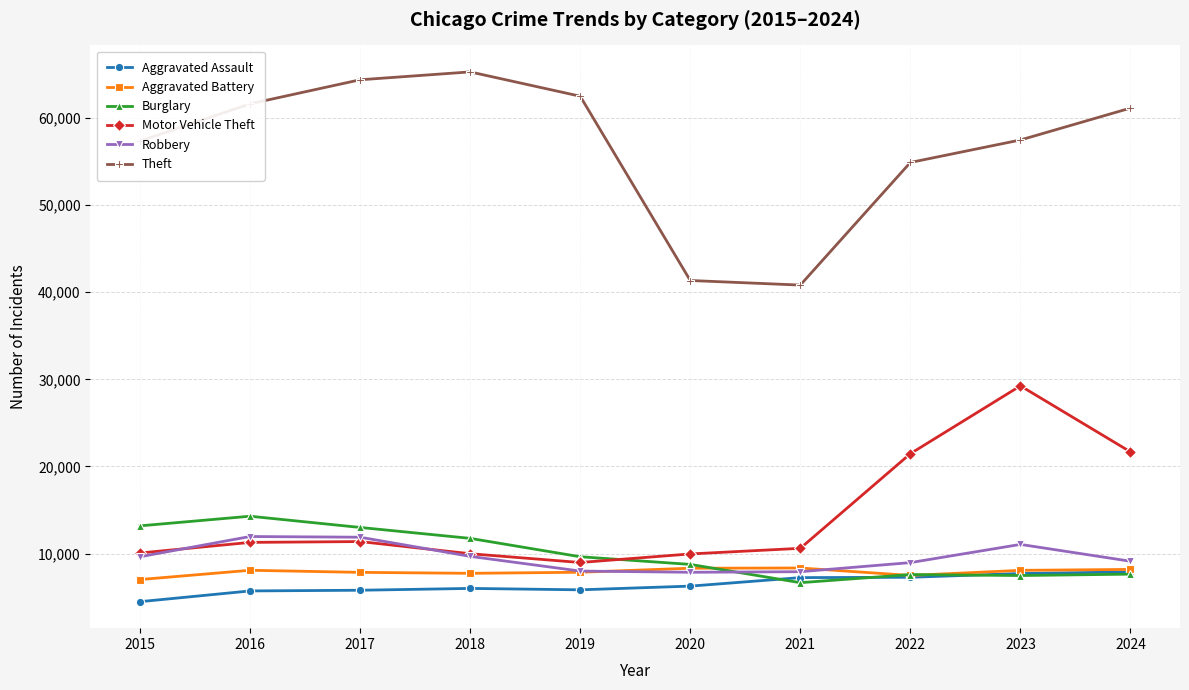

How many interior local valleys does the Theft series have?

1